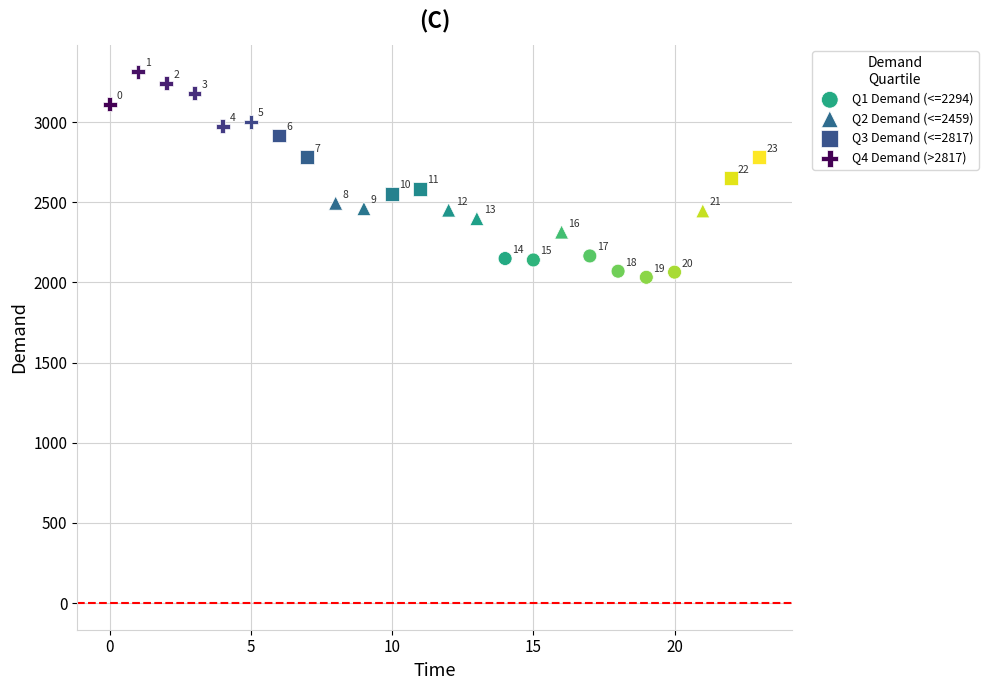

Which series has the widest spread of Y values?

Q3 Demand (<=2817)